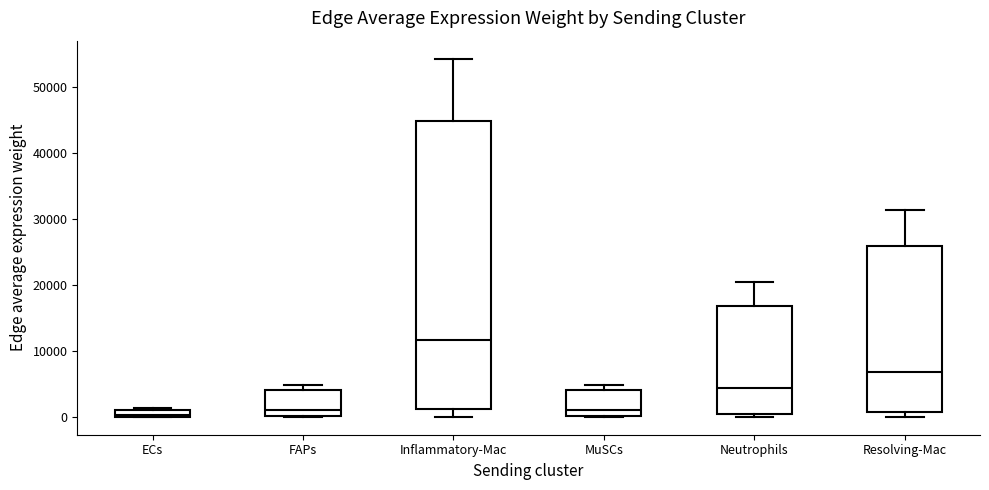

Comparing the boxes themselves (not the whiskers), which one is the tallest?

Inflammatory-Mac